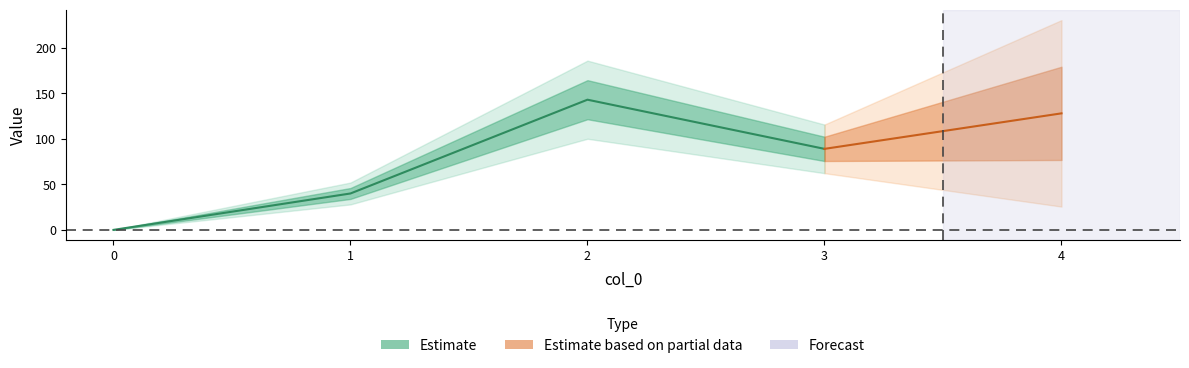

True or false: col_0 has a value of 1 at 2.

False